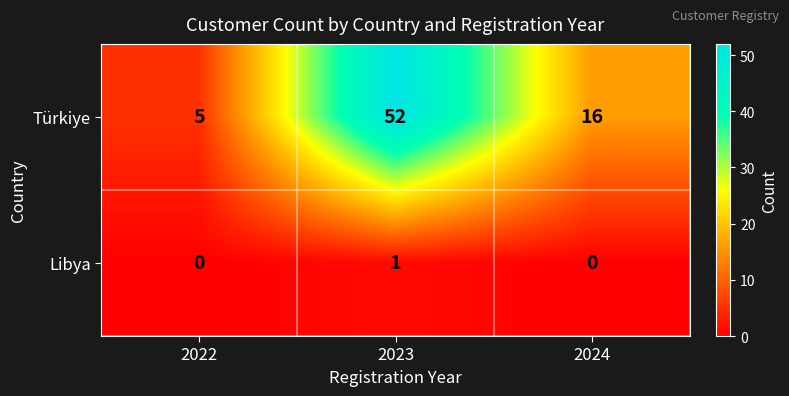

At how many categories does at least one series exceed 25?

1